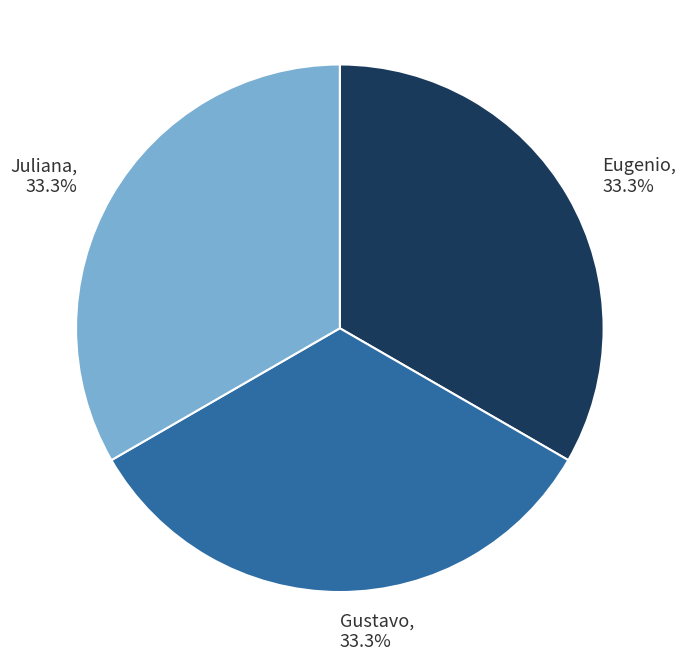

What percentage do Juliana and Eugenio together represent?

66.7%